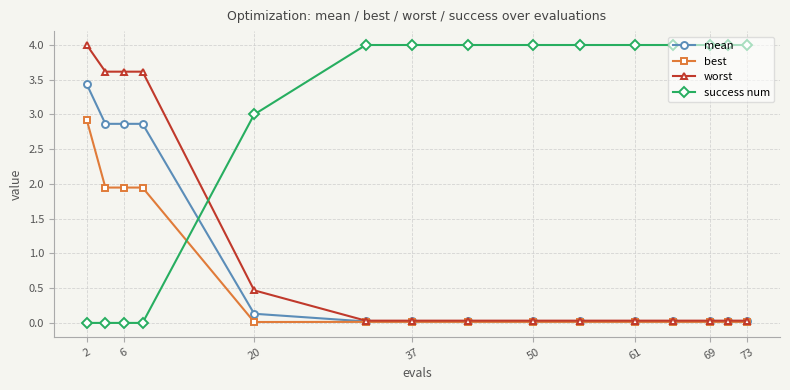

How many times do mean and success num cross each other?

1